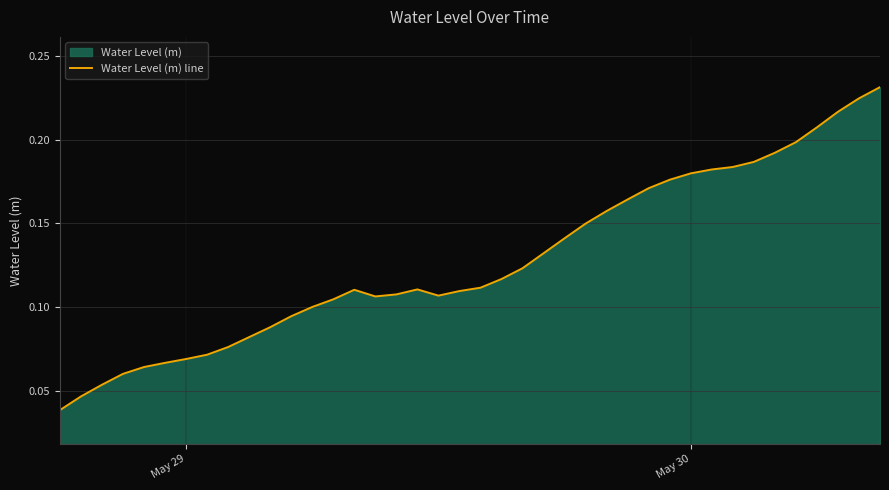

True or false: there are more than 2 points higher than both neighbors.

False